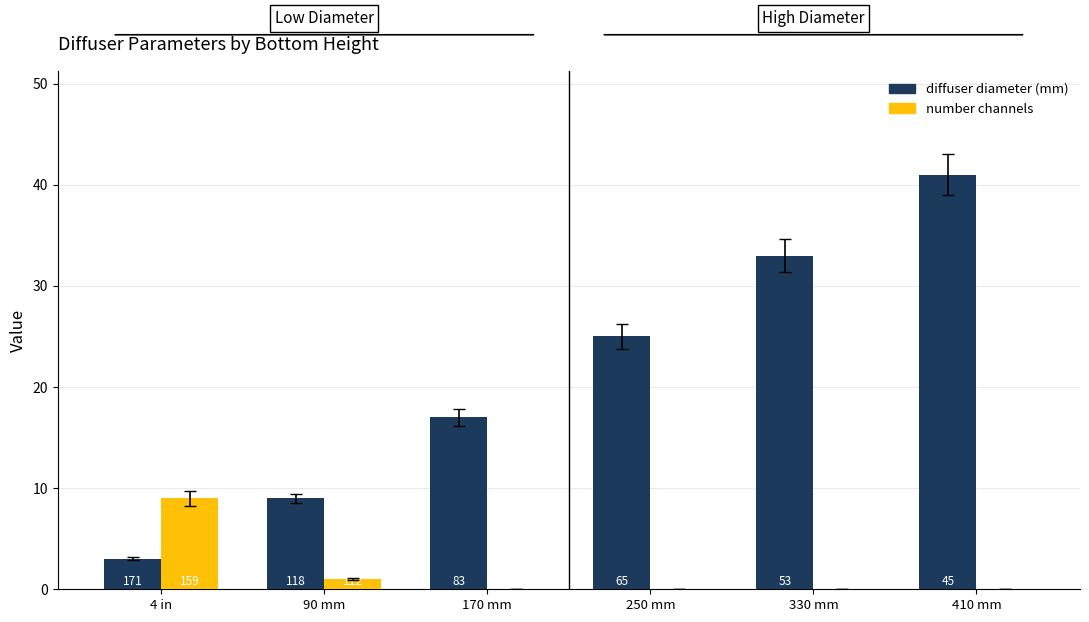

List the series in order of their overall mean, lowest first.

number channels, diffuser diameter (mm)